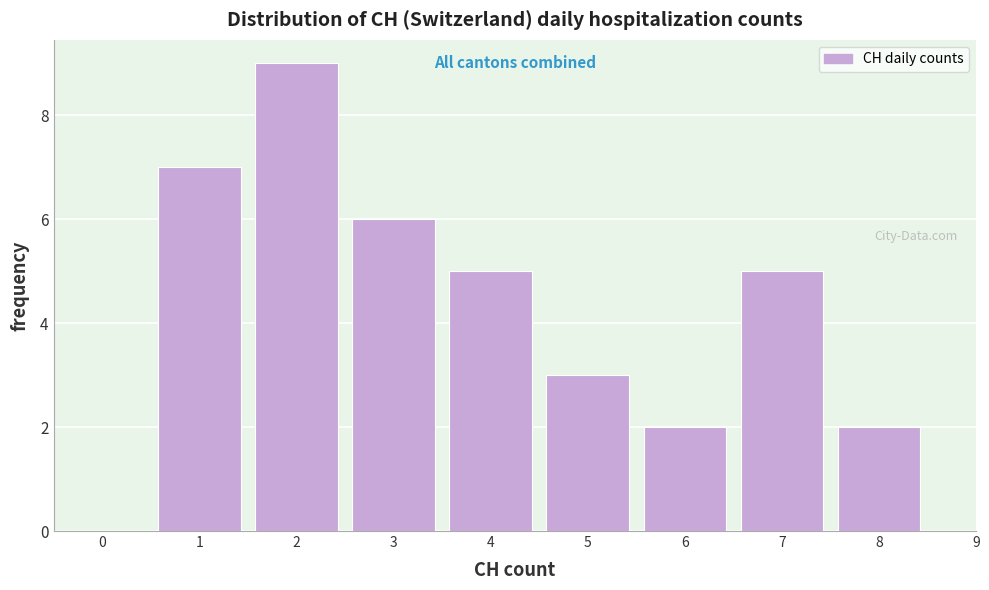

Reading left to right, list all the values displayed in this chart.

0=0	1=7	2=9	3=6	4=5	5=3	6=2	7=5	8=2